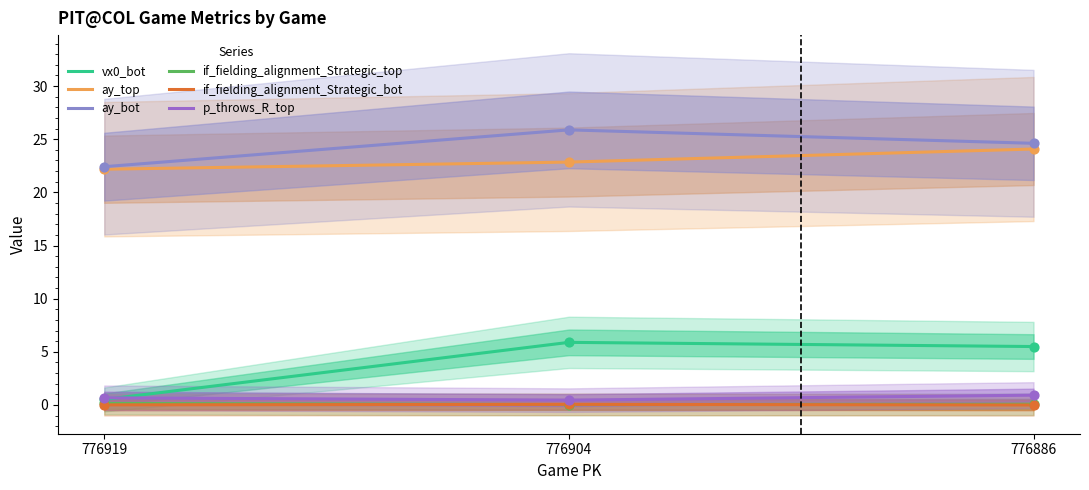

Which series reaches the minimum Y coordinate?

if_fielding_alignment_Strategic_bot